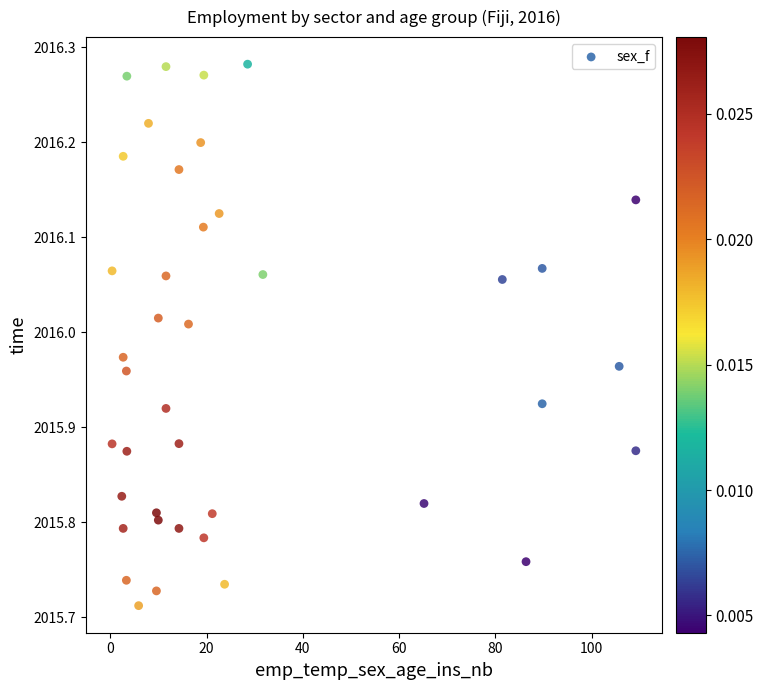

What is the range of Y values (max minus min)?

0.6